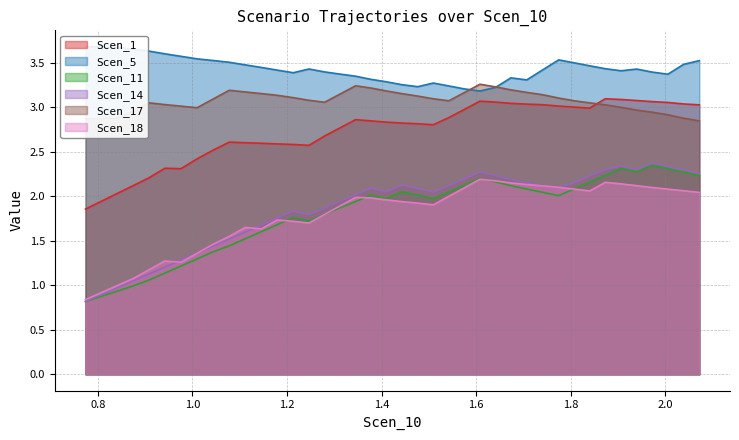

What is the lowest value of the Scen_14 series?

0.8